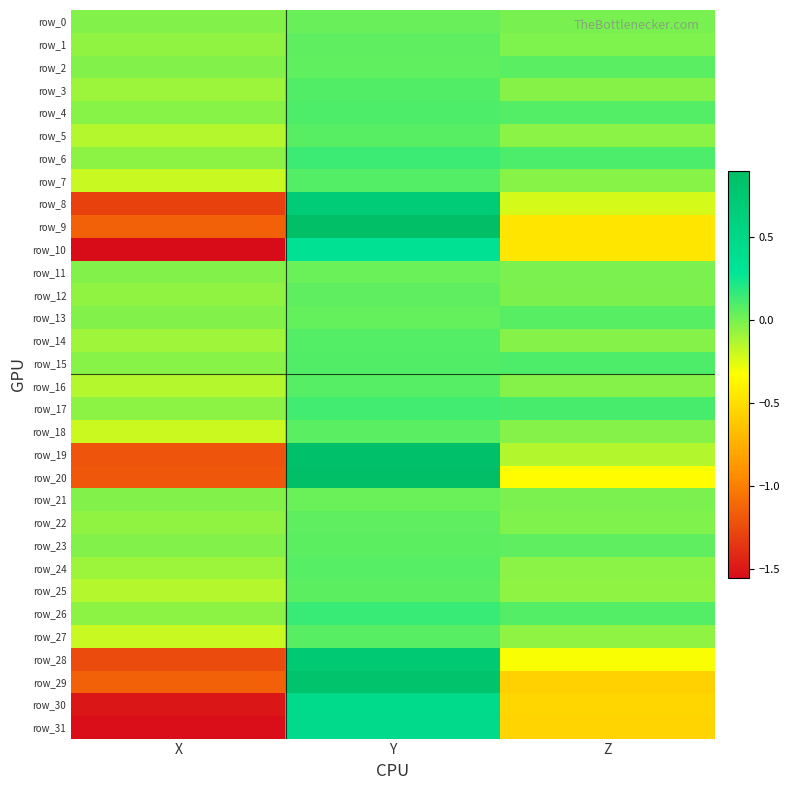

The value of row_18 at Y is 0.0. True or false?

False